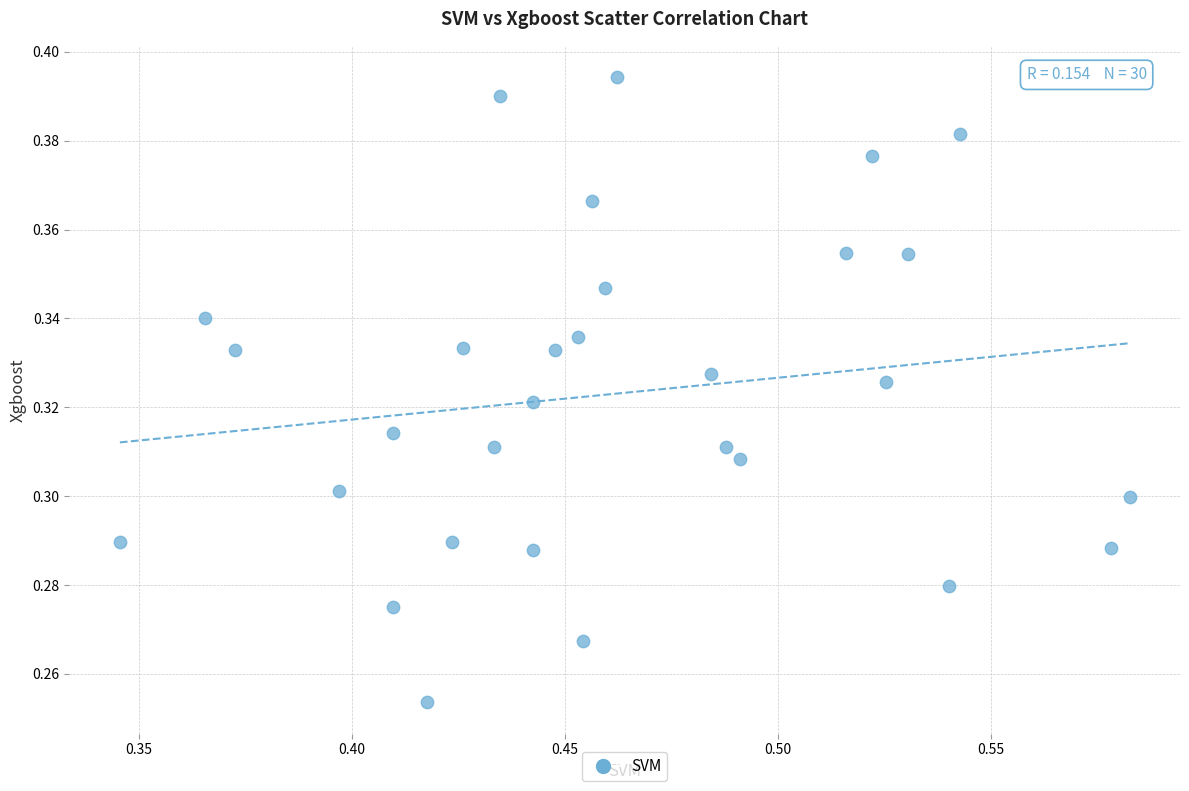

How many points are shown in the scatter plot?

30